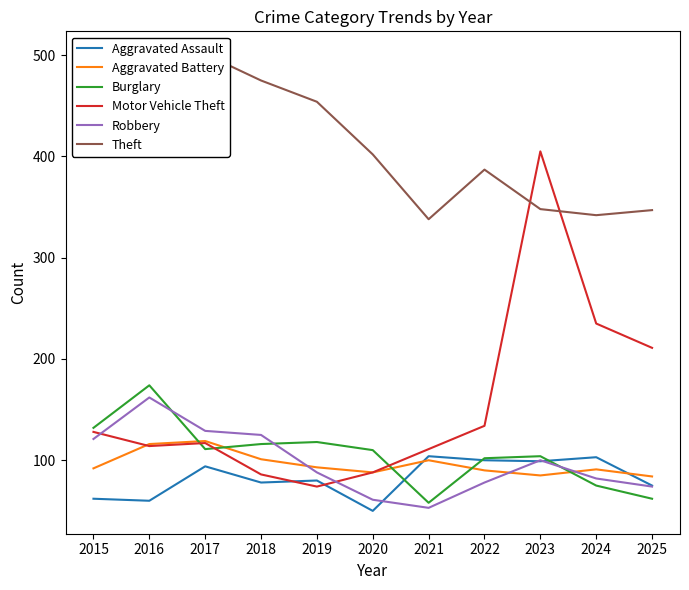

Is it true that Aggravated Assault equals 142 at 2024?

False